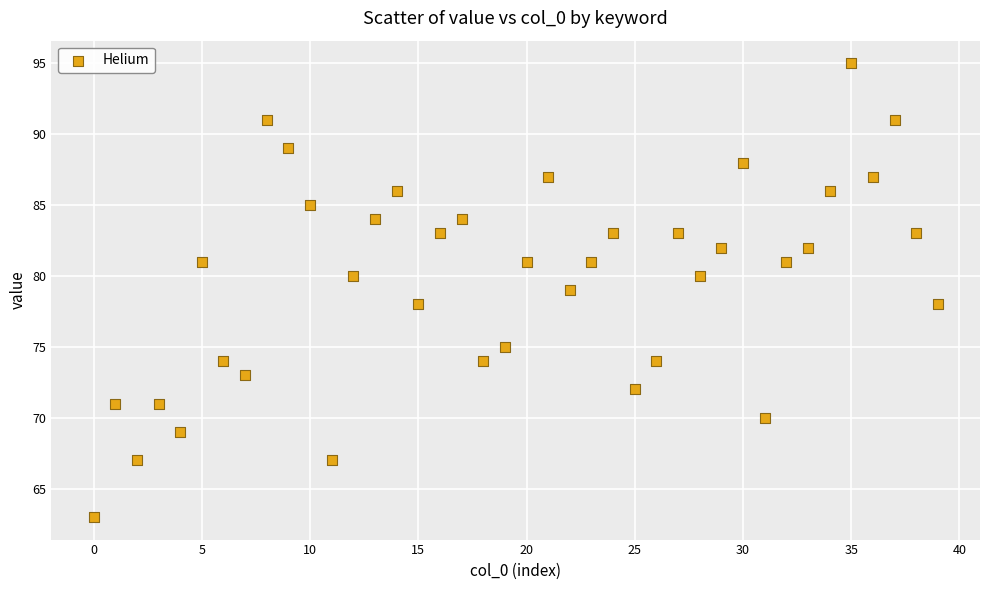

What is the range of Y values (max minus min)?

32